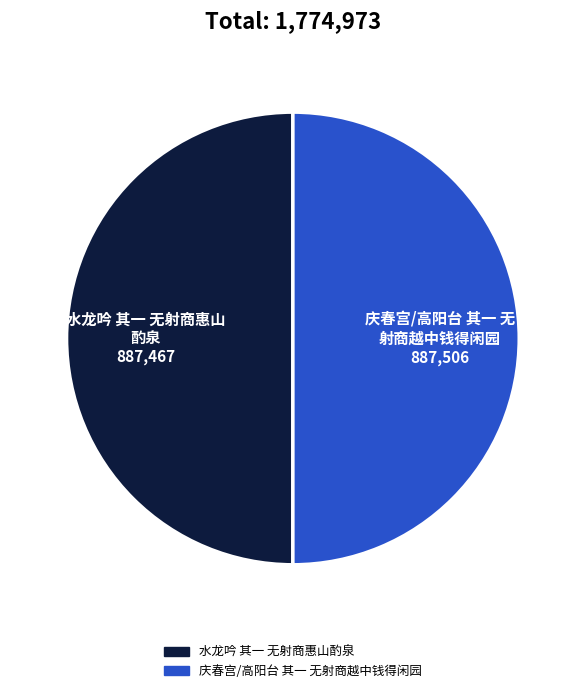

Combined, do 水龙吟 其一 无射商惠山酌泉 and 庆春宫/高阳台 其一 无射商越中钱得闲园 account for over 50%?

Yes